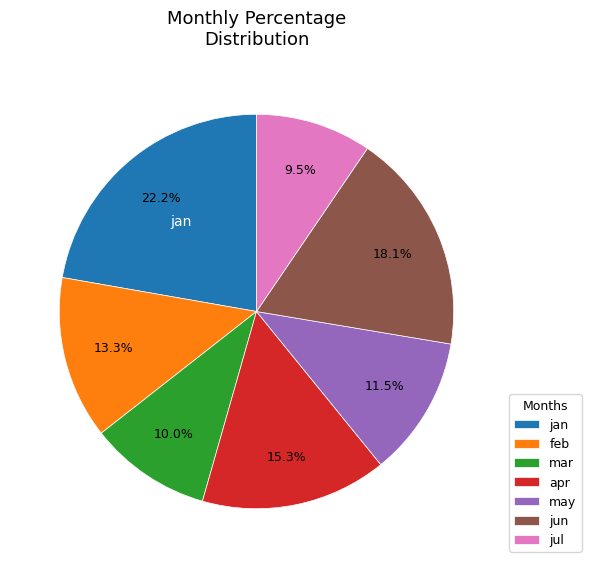

Which has a higher value, may or feb?

feb